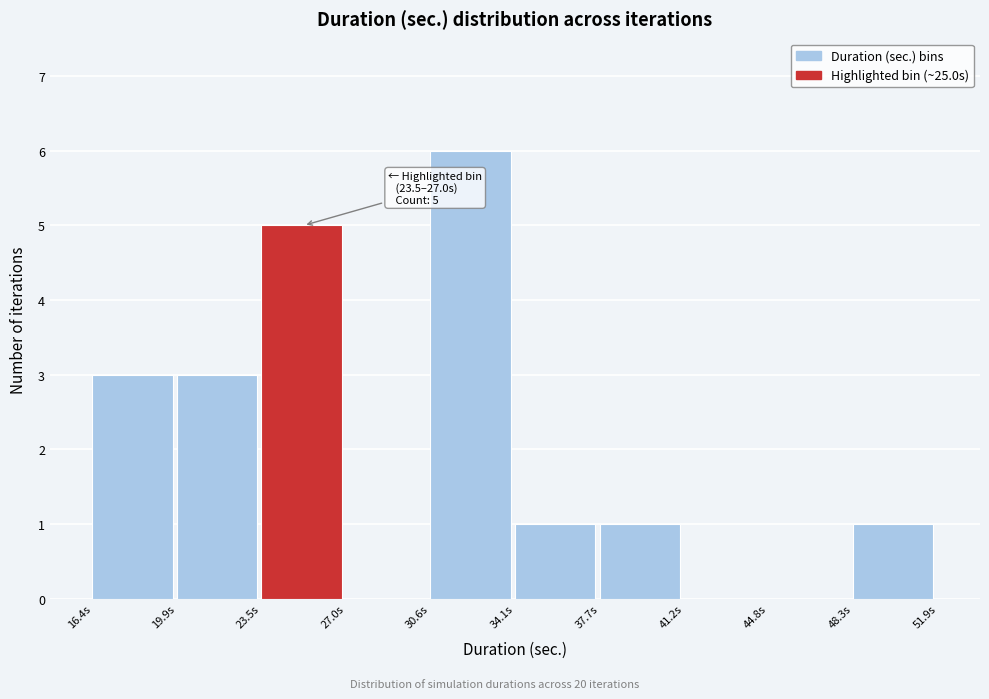

Which range on the x-axis has the tallest bar?

30.5 to 34.0